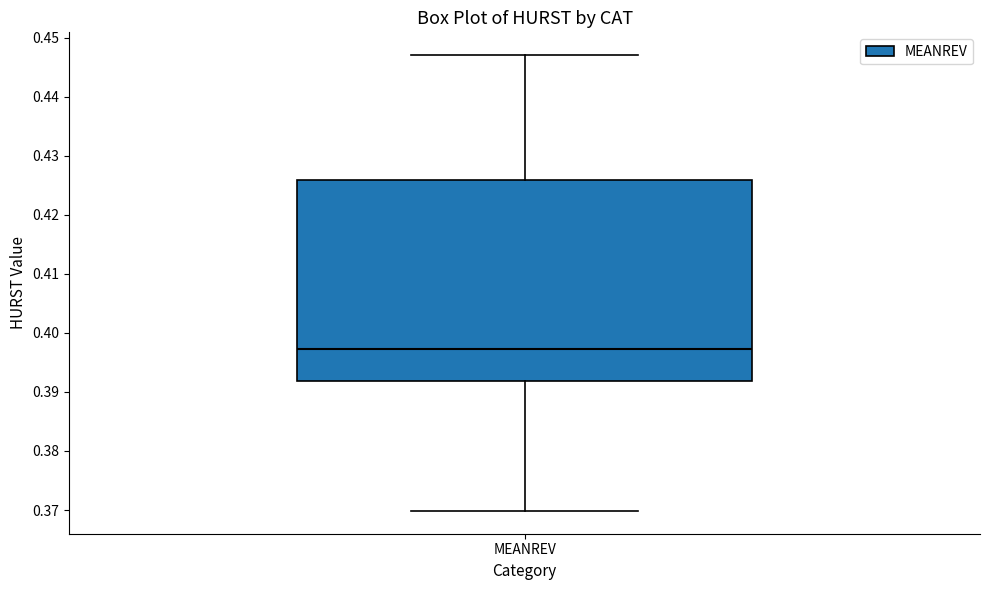

Where does the upper whisker of the box for MEANREV end on the y-axis? The values are not printed on the chart, so give them approximately, as read against the axis.

0.447